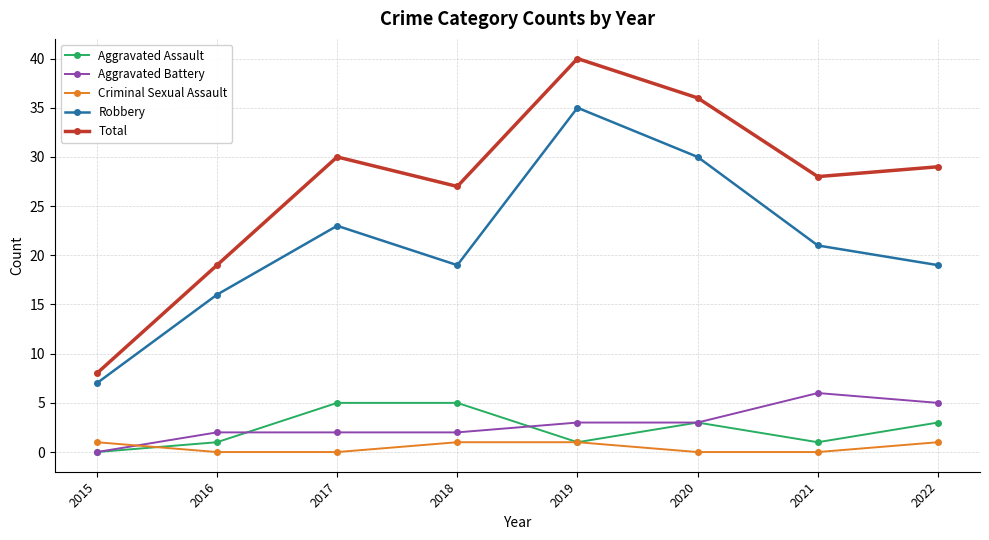

List the series in order of their peak value, highest first.

Total, Robbery, Aggravated Battery, Aggravated Assault, Criminal Sexual Assault